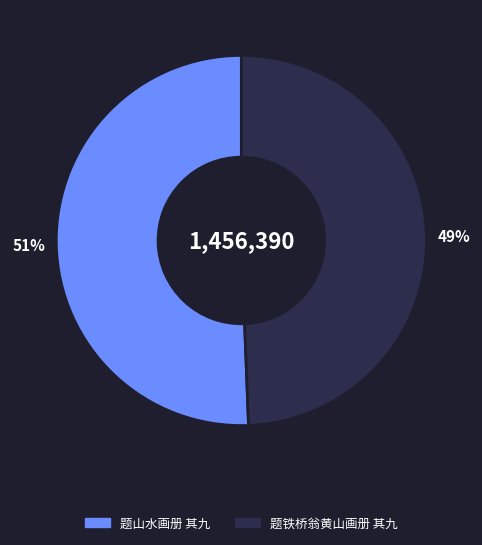

Which has a higher value, 题铁桥翁黄山画册 其九 or 题山水画册 其九?

题山水画册 其九